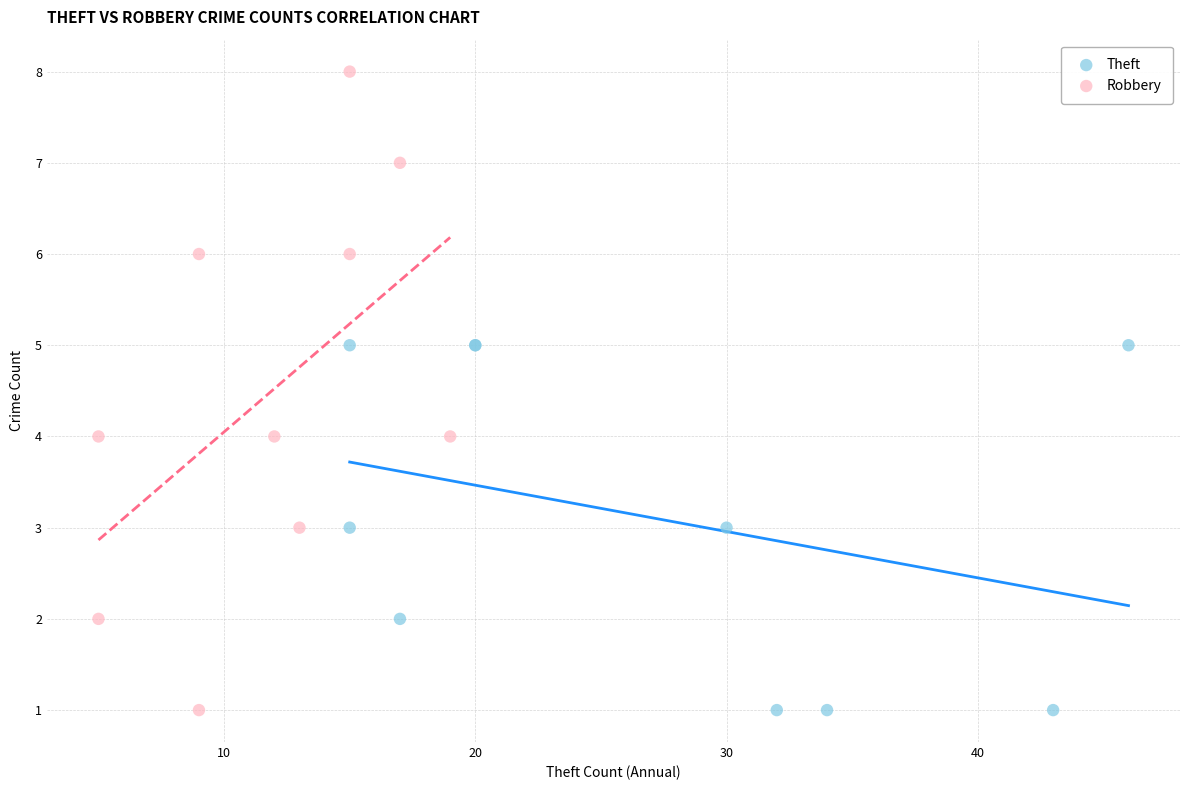

Which series has the widest spread of Y values?

Robbery